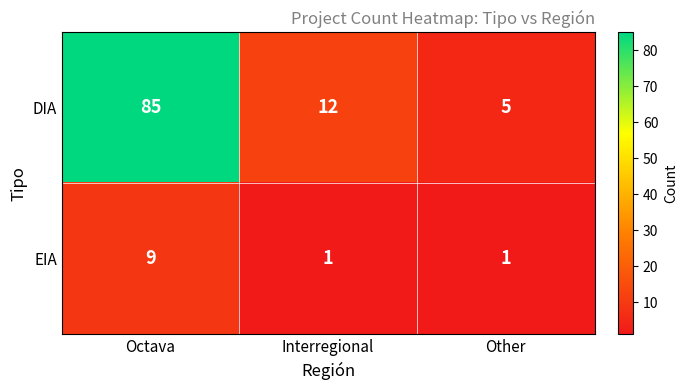

Reading left to right, extract all data points from this chart.

DIA: Octava=85	Interregional=12	Other=5
EIA: Octava=9	Interregional=1	Other=1